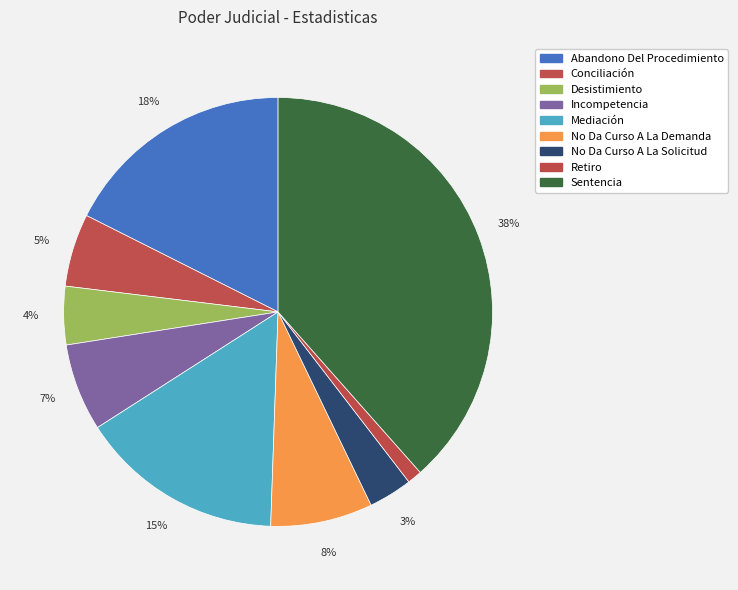

How many slices are in this pie chart?

9